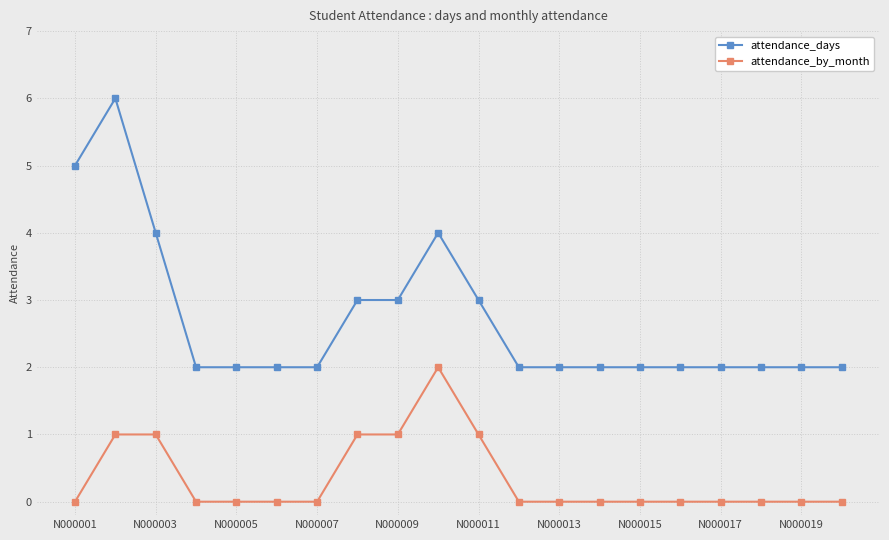

Rank the series by their maximum value, from lowest to highest.

attendance_by_month, attendance_days